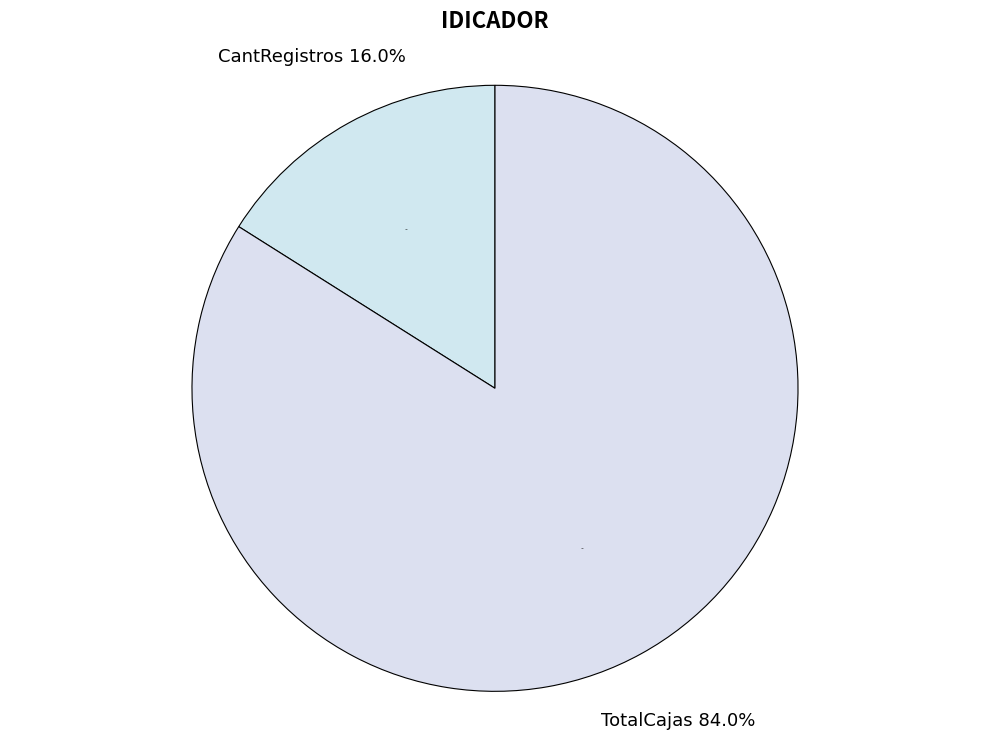

Which slice is the smallest?

CantRegistros